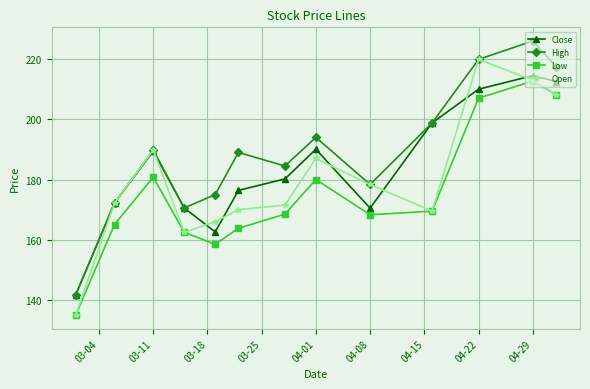

List the series in order of their overall mean, lowest first.

Low, Open, Close, High